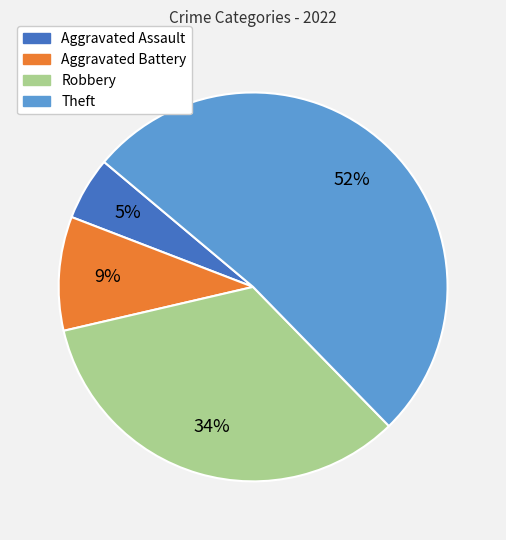

True or false: Theft accounts for 52% of the total.

True